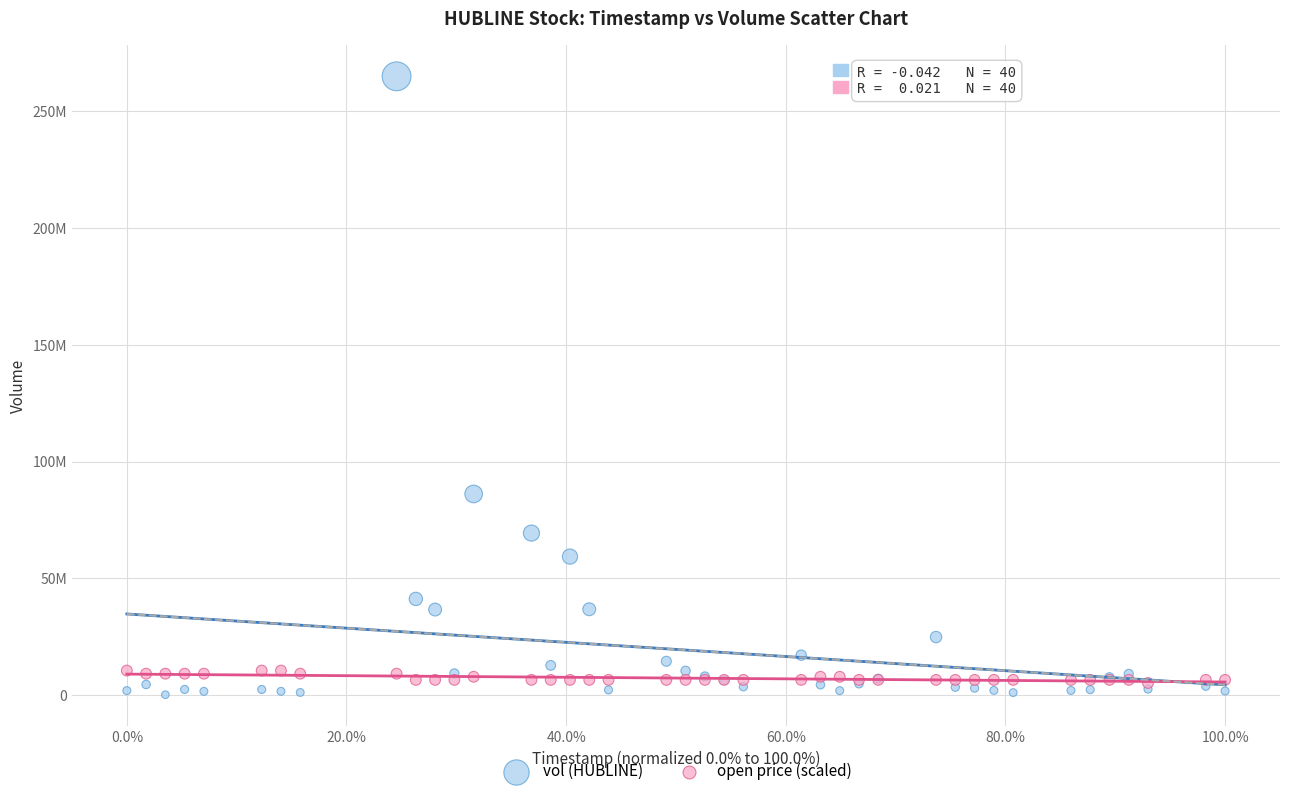

What are all the series names shown in the legend?

vol (HUBLINE), open price (scaled)